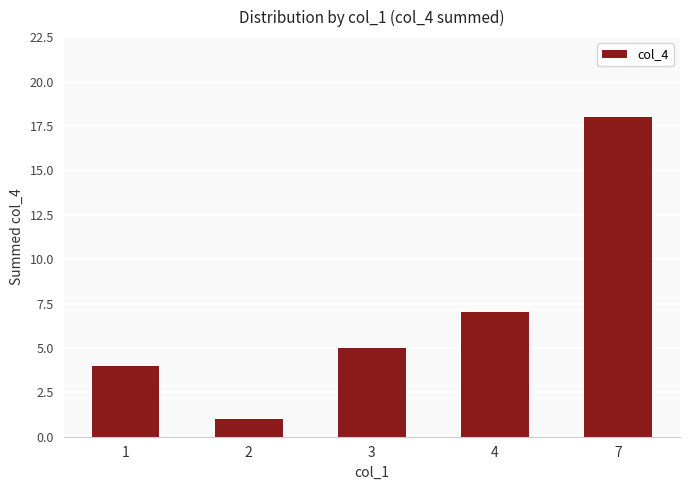

What is the ratio of the value at 4 to the value at 2?

7.0